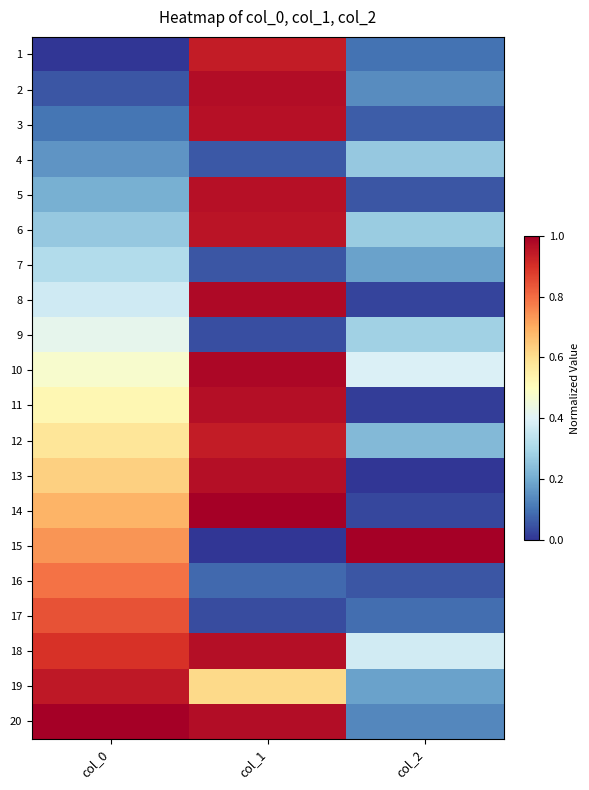

Between col_0 and col_2, which series saw the biggest shift?

20